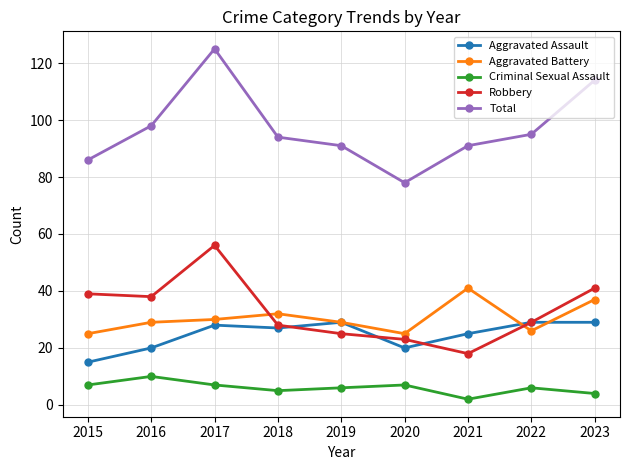

True or false: Criminal Sexual Assault and Total cross at least once.

False